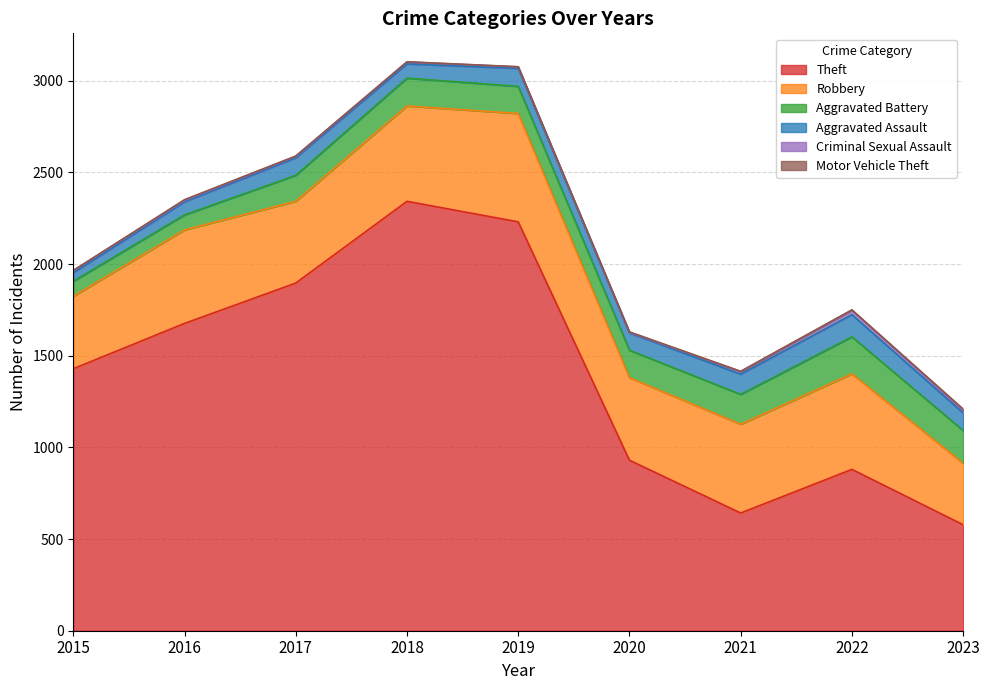

Where is the first local minimum for Aggravated Battery?

2019